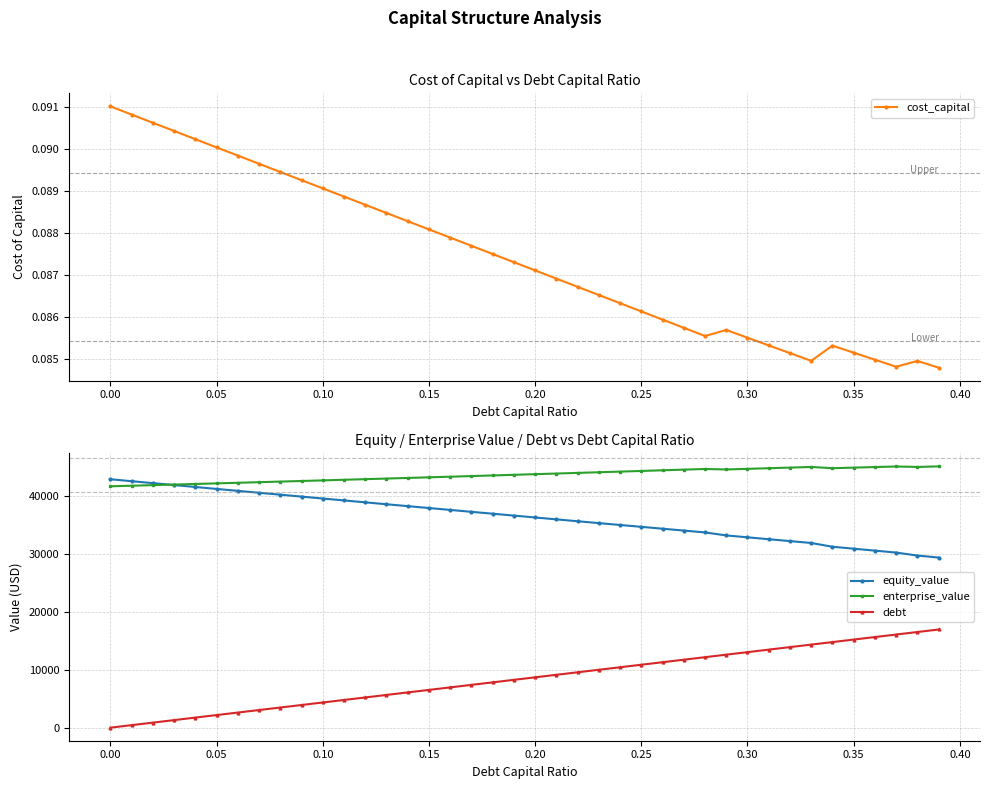

What is the highest value of the debt series?

16968.7